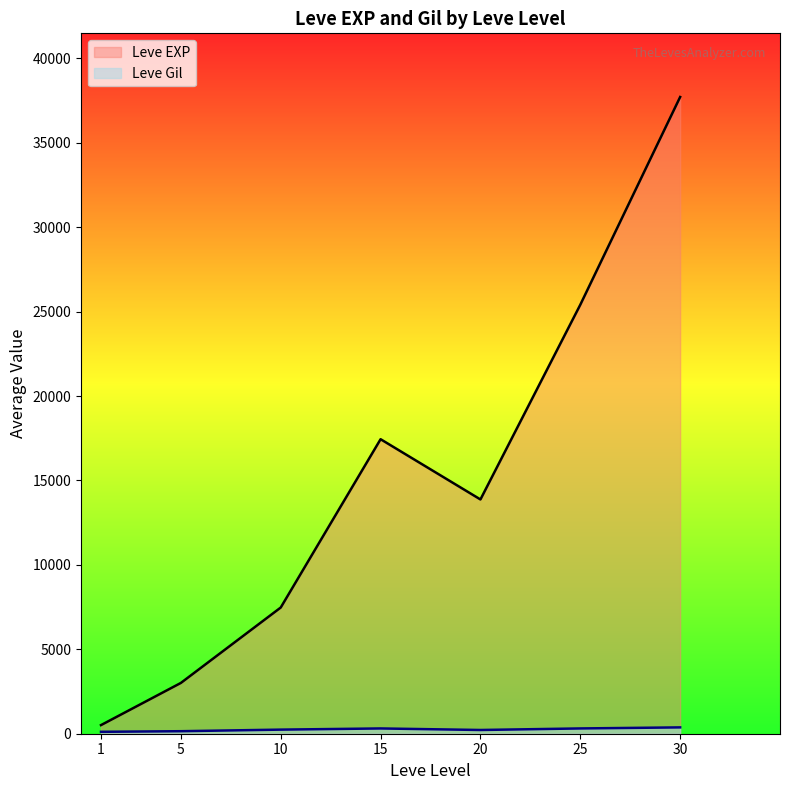

True or false: Leve EXP and Leve Level cross at least once.

False